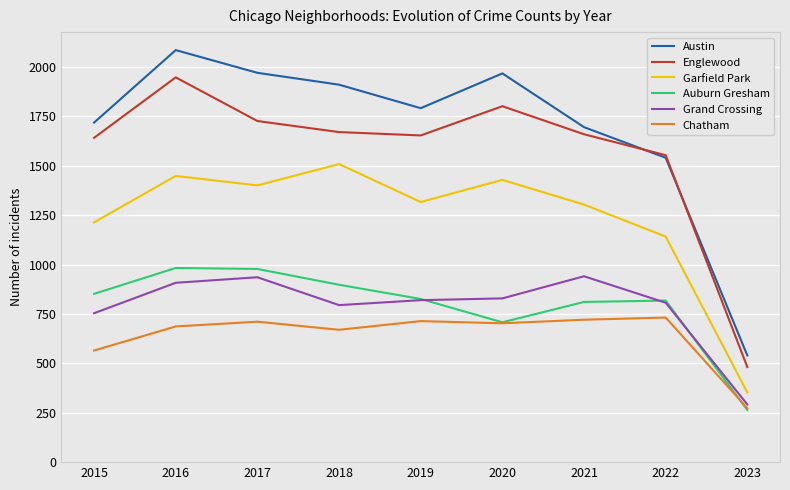

True or false: Grand Crossing has a value of 936 at 2017.

True